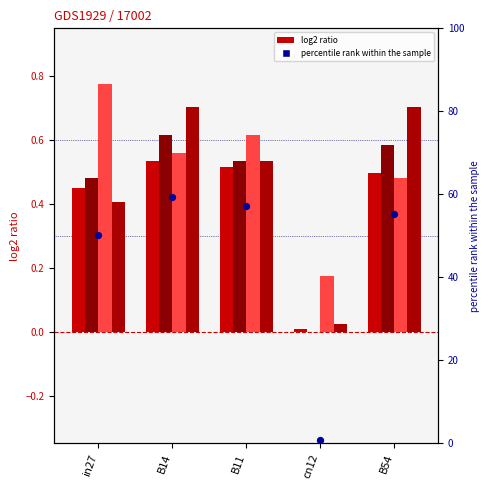

Which series reaches the minimum Y coordinate?

job404_scenario2_788